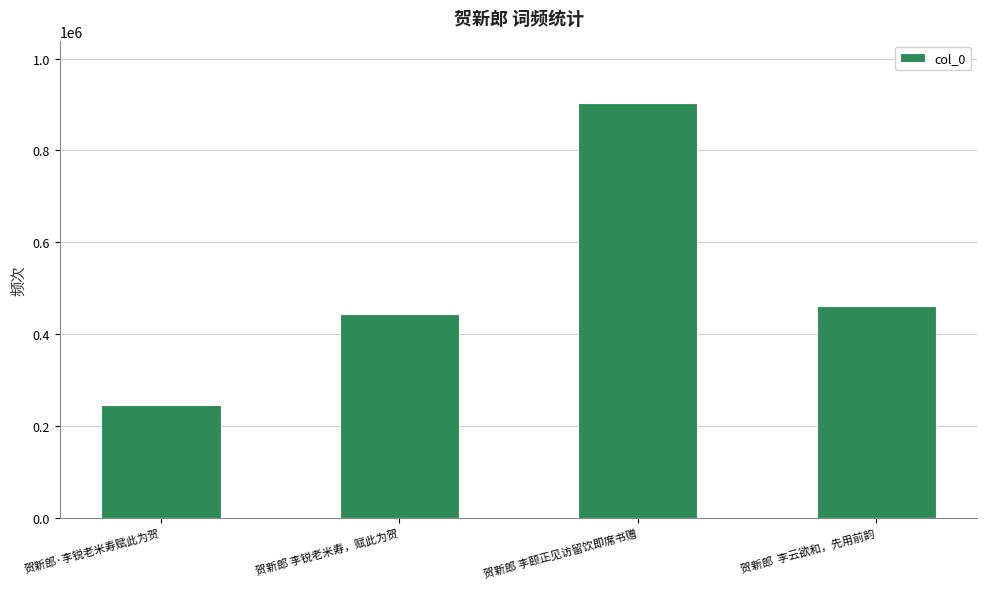

Is it true that the value at 贺新郎 李锐老米寿，赋此为贺 is 444519?

True